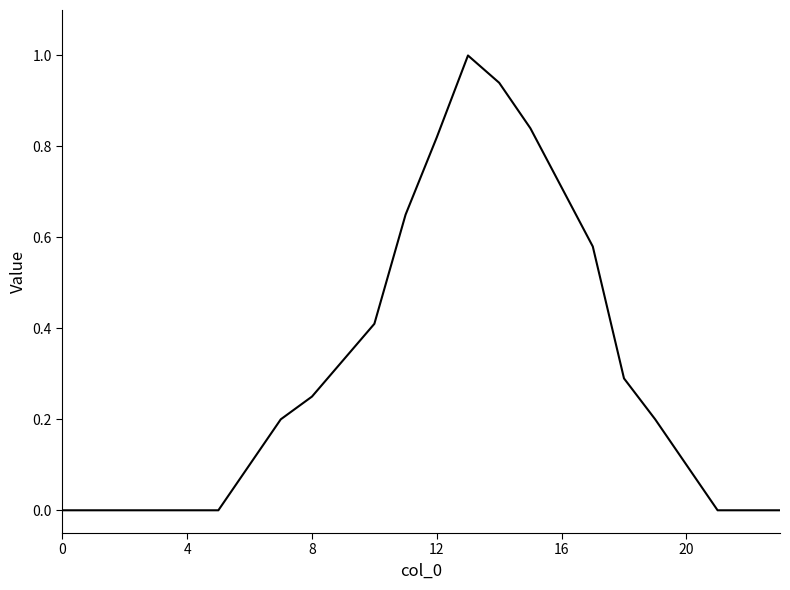

What is the maximum value shown in the chart?

1.0